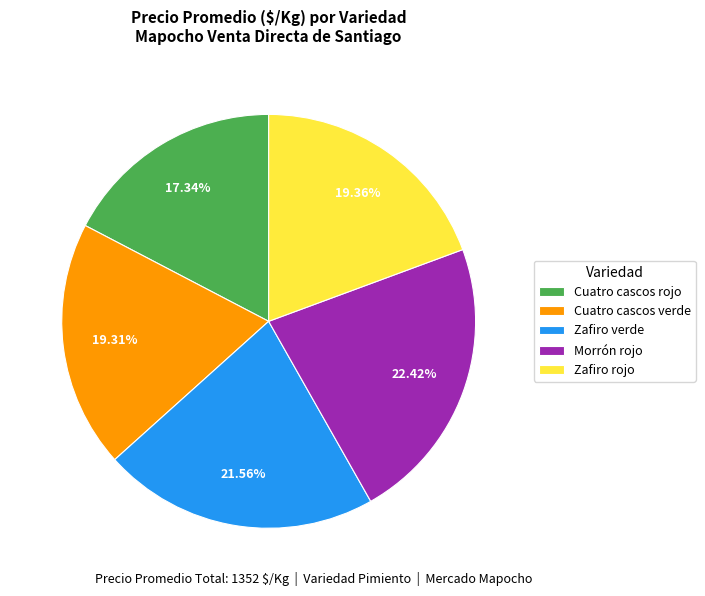

To the nearest percent, what portion does Cuatro cascos rojo represent?

17%